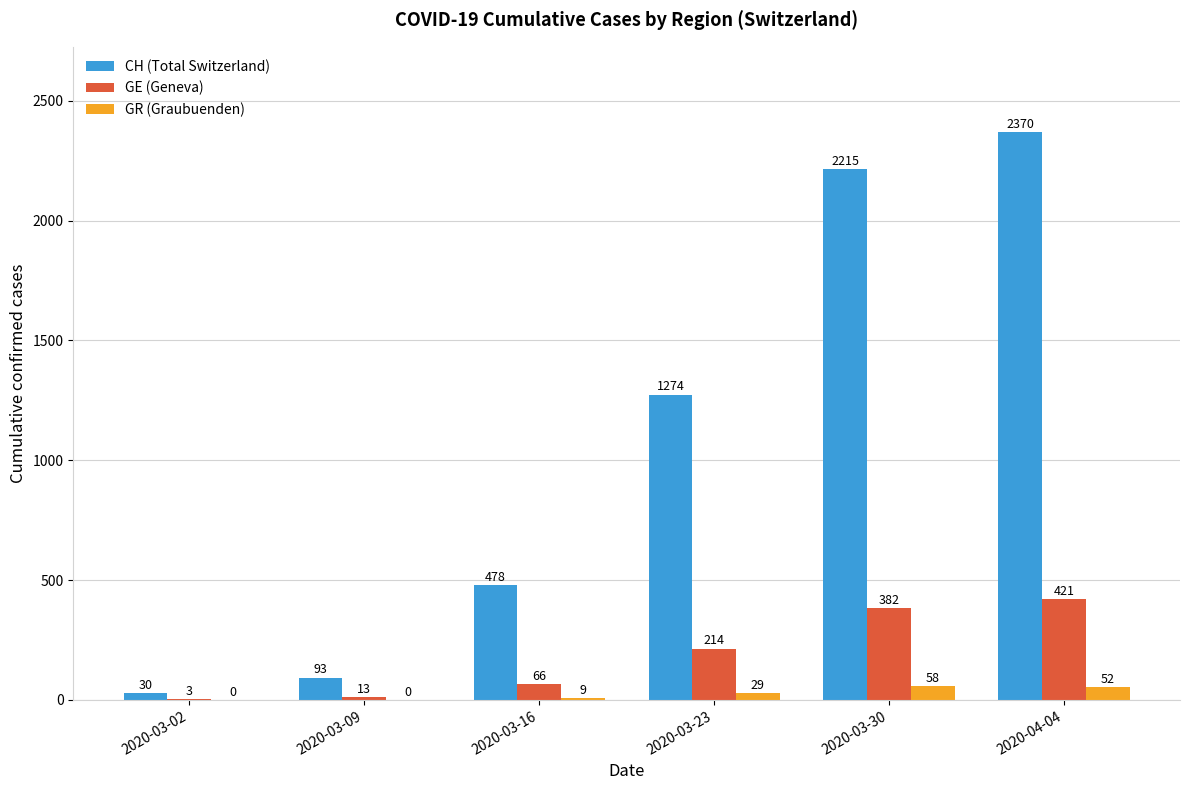

What are all the series names shown in the legend?

CH (Total Switzerland), GE (Geneva), GR (Graubuenden)